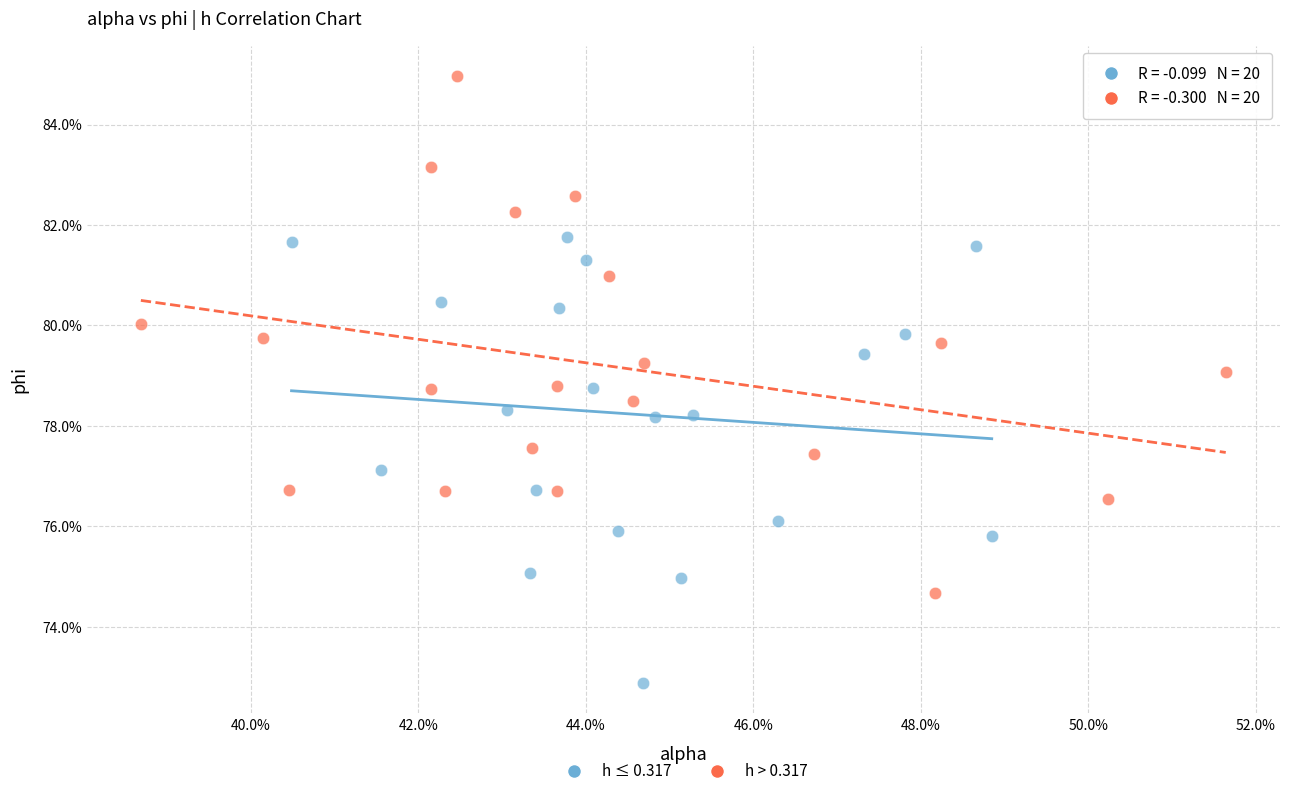

Which series has the widest spread of Y values?

h > 0.317